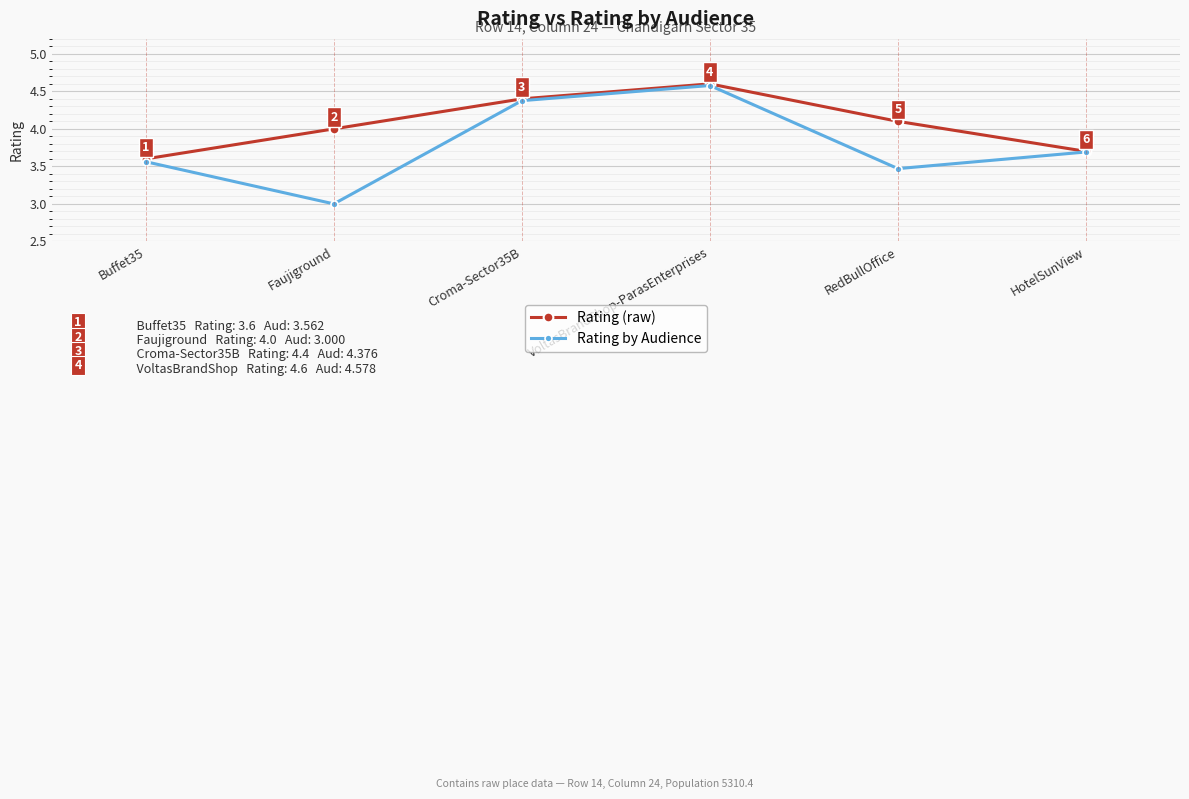

True or false: Rating by Audience has more than 1 points higher than both neighbors.

False